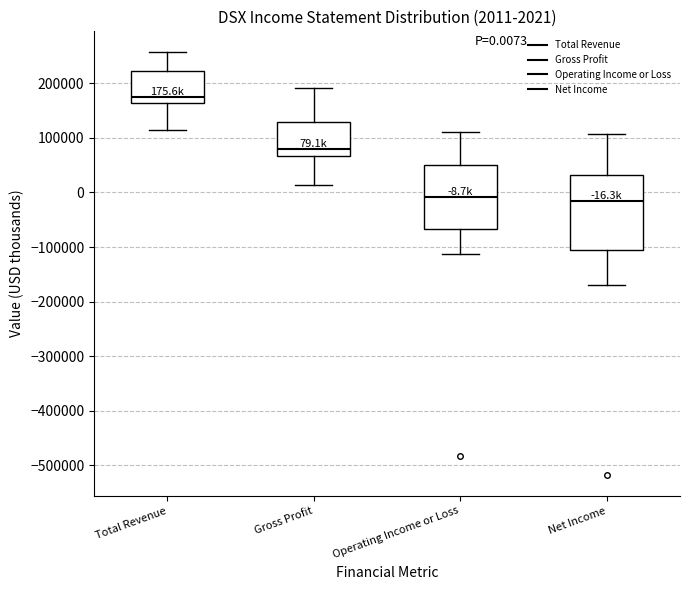

Which box is the tallest, from its lower edge to its upper edge?

Net Income